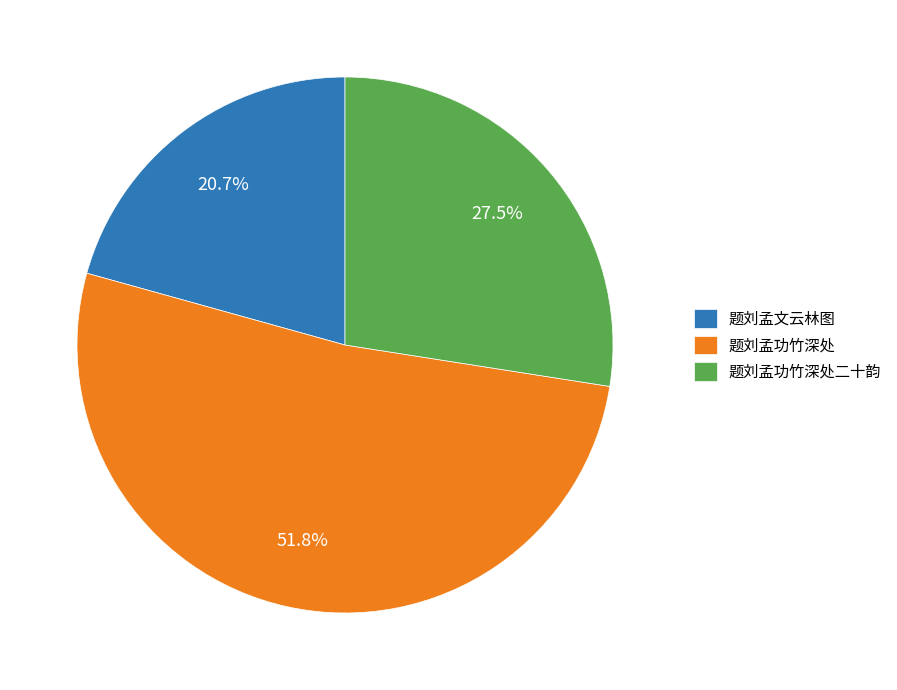

Which category has the biggest portion of the pie?

题刘孟功竹深处